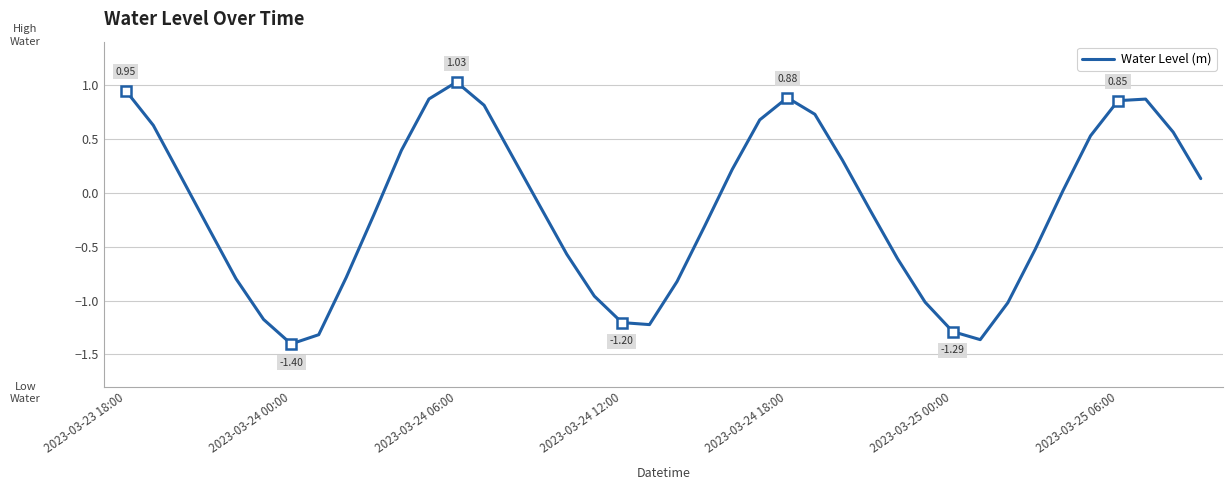

What is the difference between the maximum and minimum values?

2.4